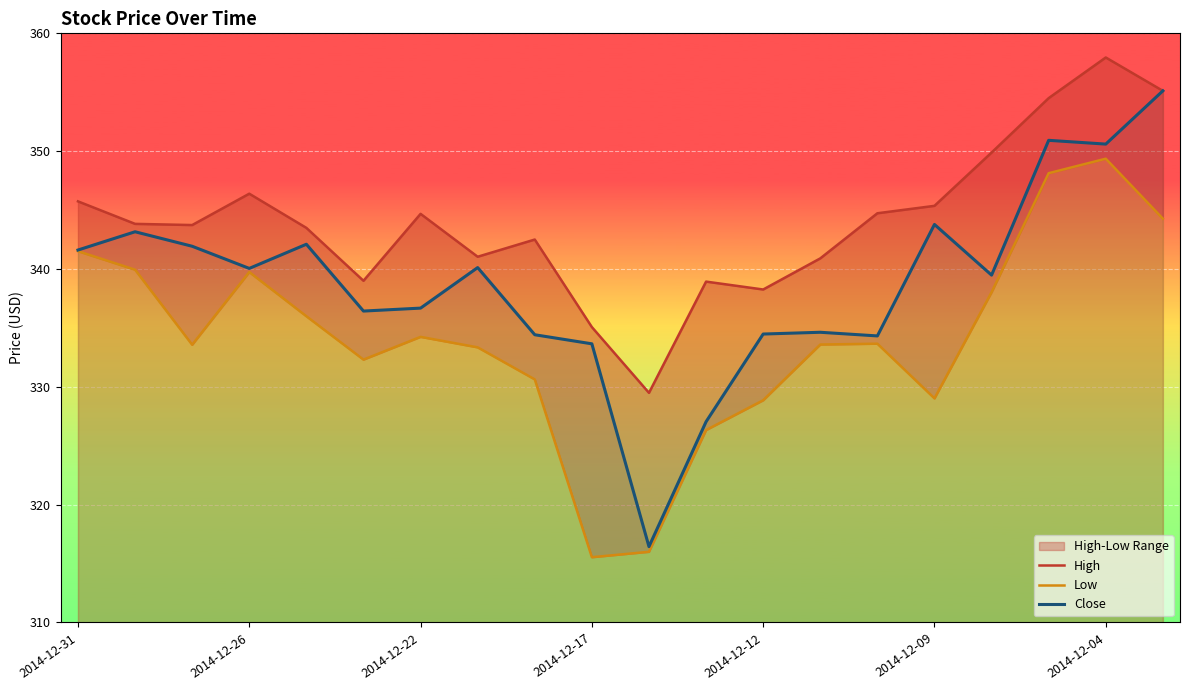

Which has a higher value, 17 or 19?

19